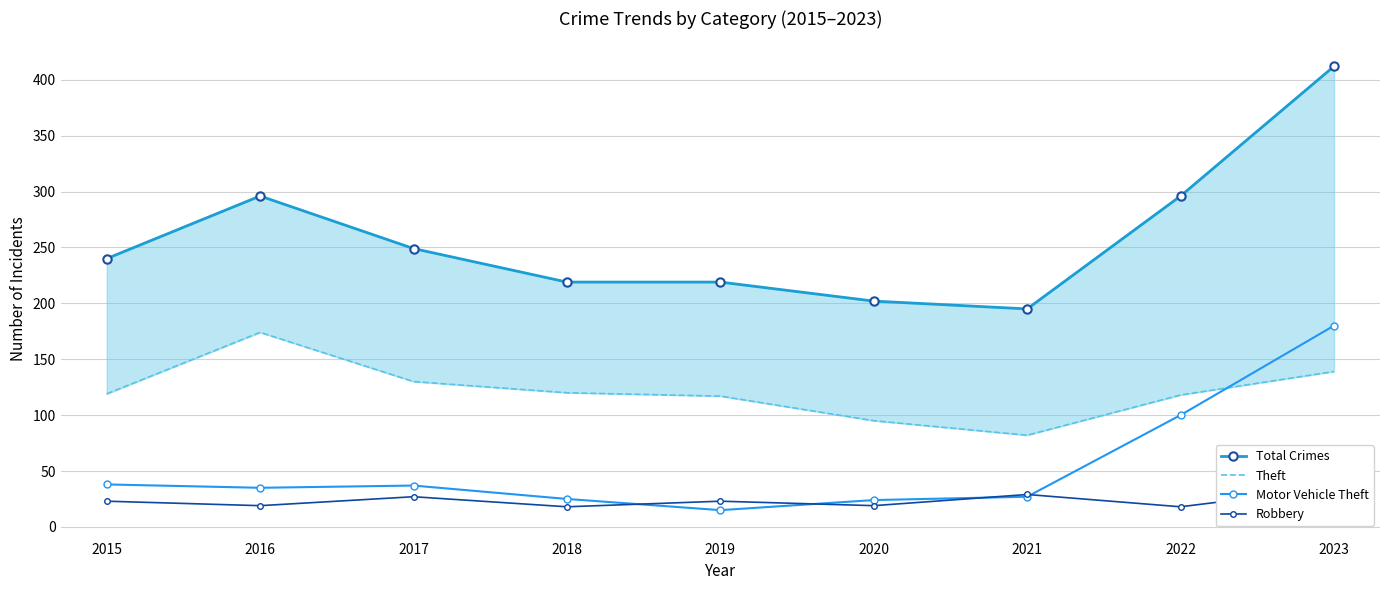

How many lines are shown in the chart?

4